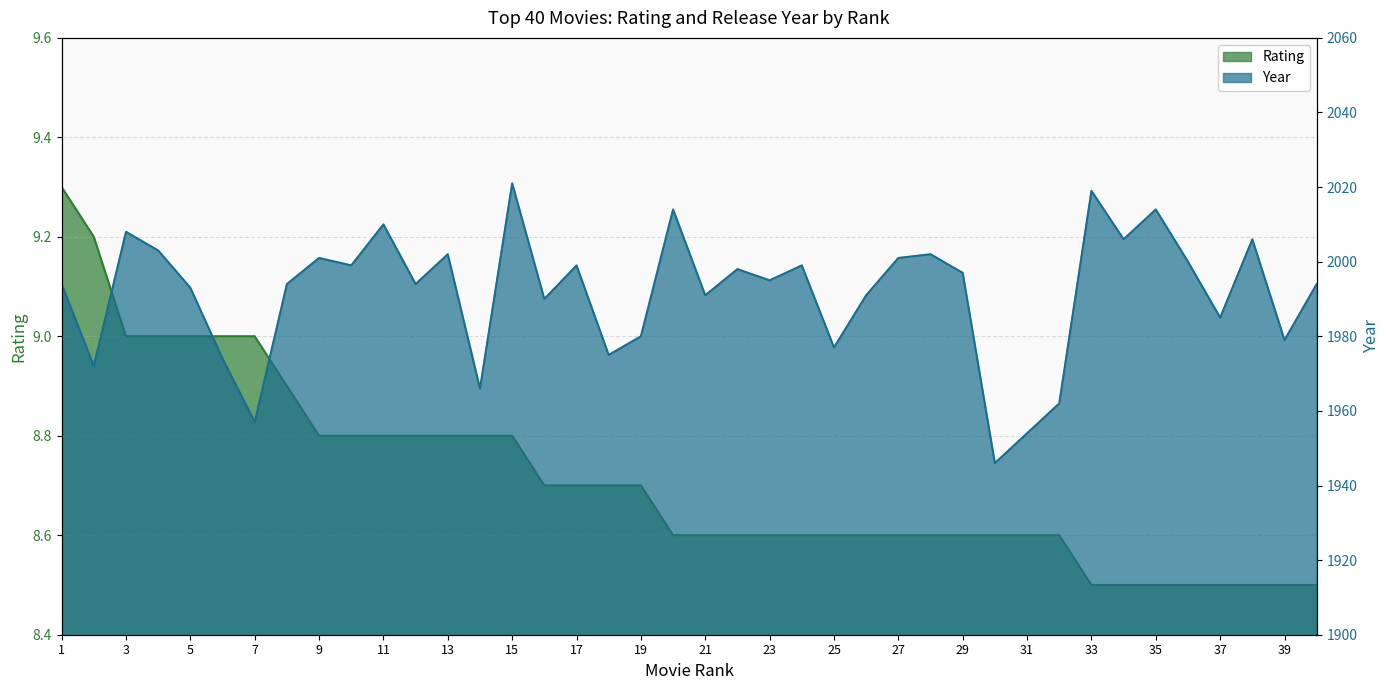

Which series has the widest spread of values?

Year